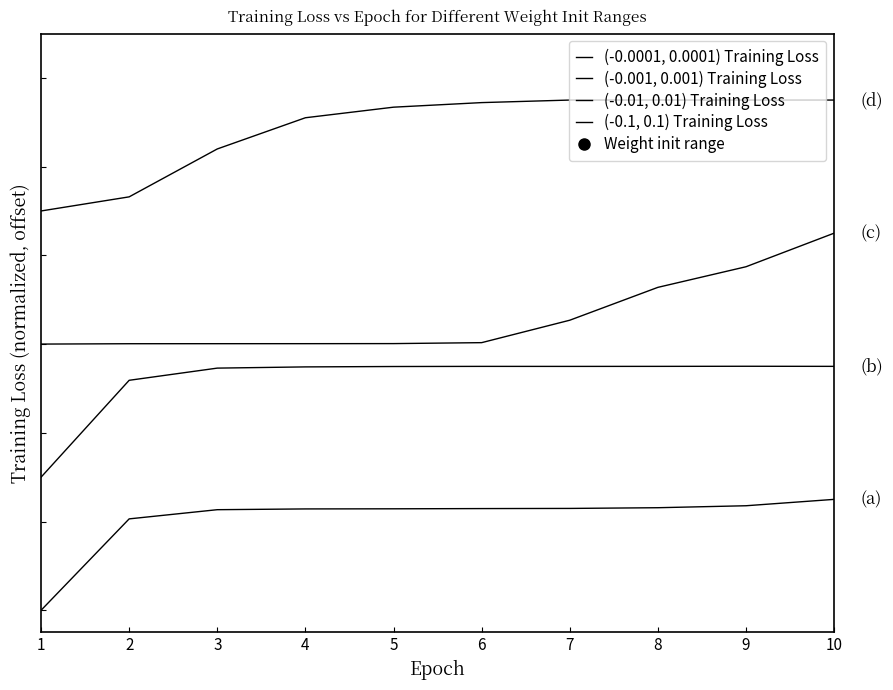

What is the sum of the (-0.001, 0.001) Training Loss values at 3 and 4?

1.1